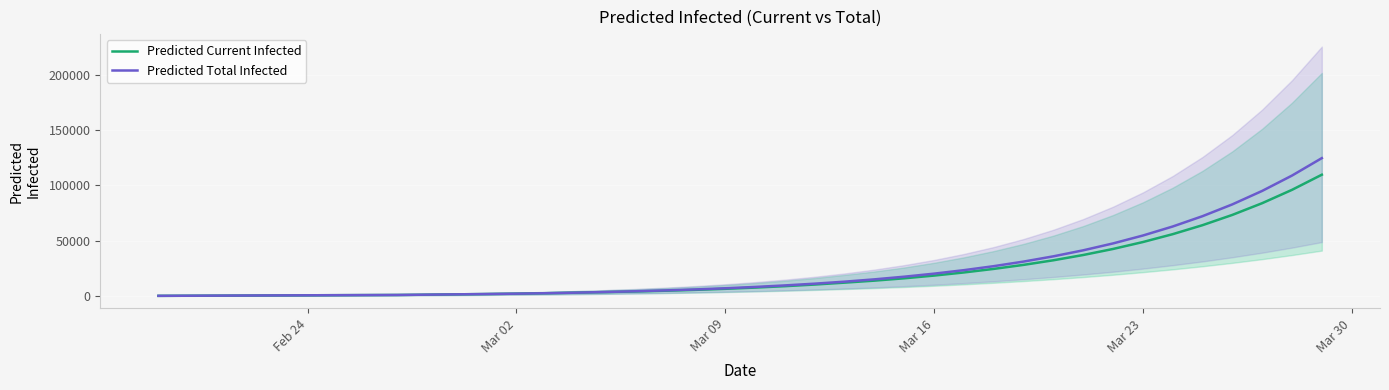

How many series are shown in this chart?

2